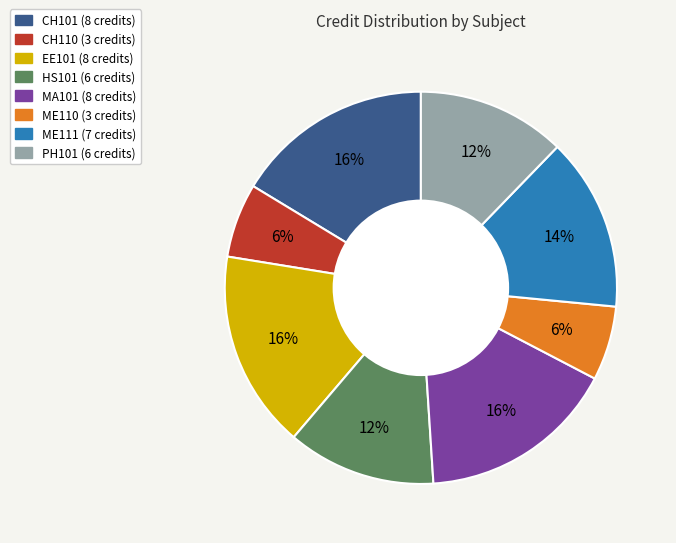

How many slices are in this pie chart?

8